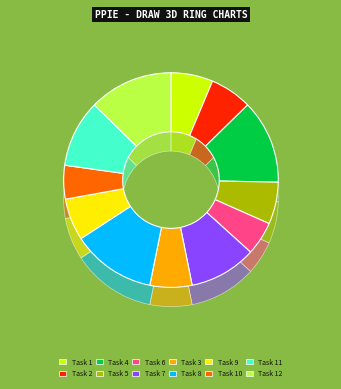

To the nearest percent, what is the average slice percentage?

8%